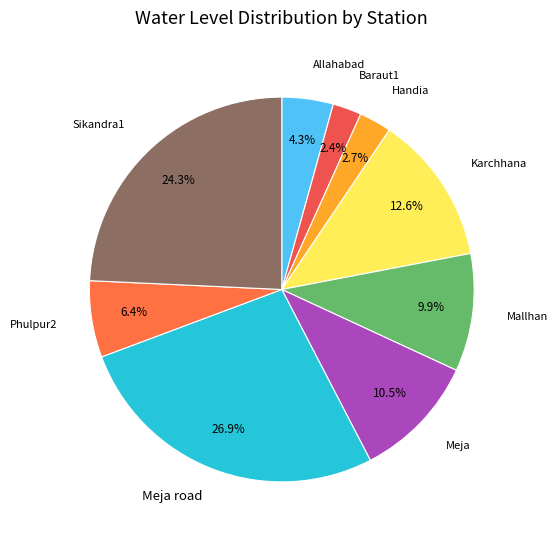

Between Handia and Mallhan, which is larger?

Mallhan